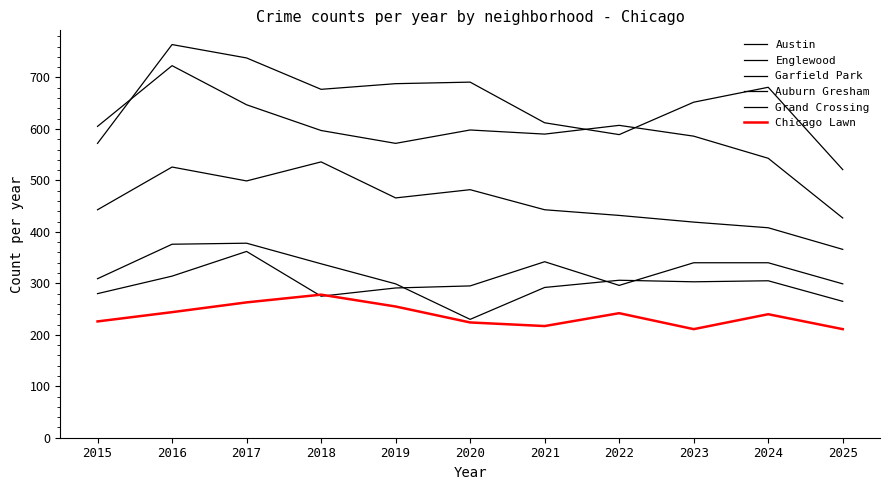

At which category does Englewood reach its first local peak?

2016